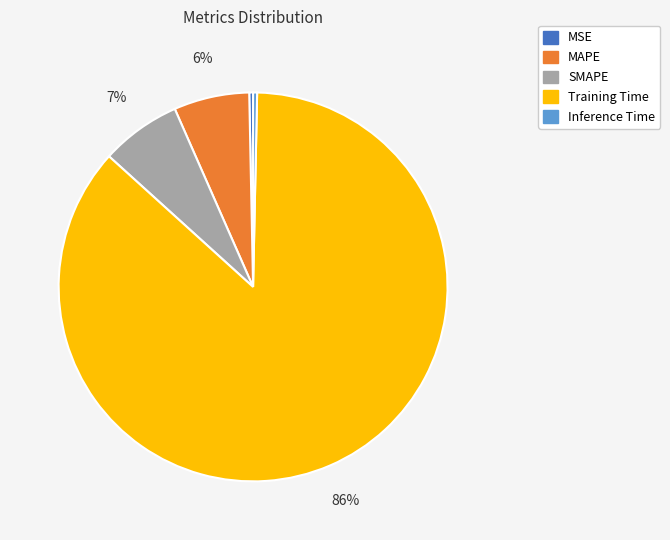

Is the sum of MSE and MAPE greater than half?

No